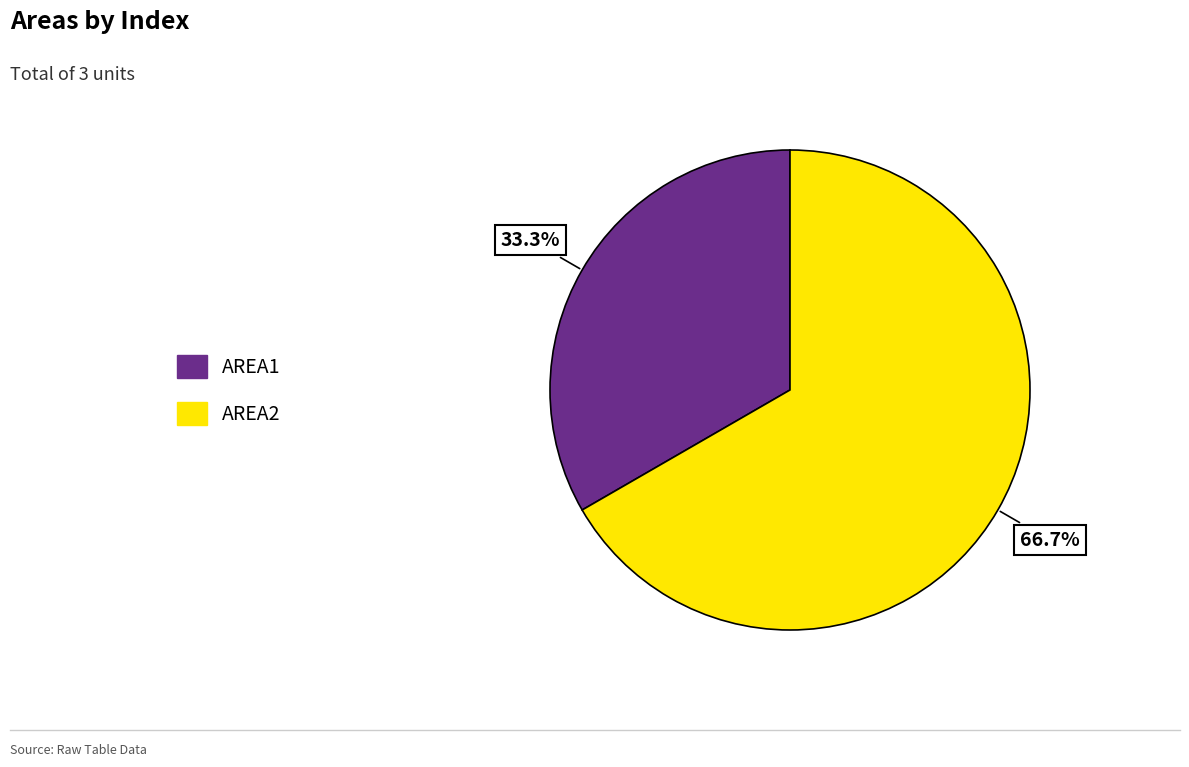

To the nearest percent, what is the difference between the AREA2 and AREA1 slice percentages?

33%